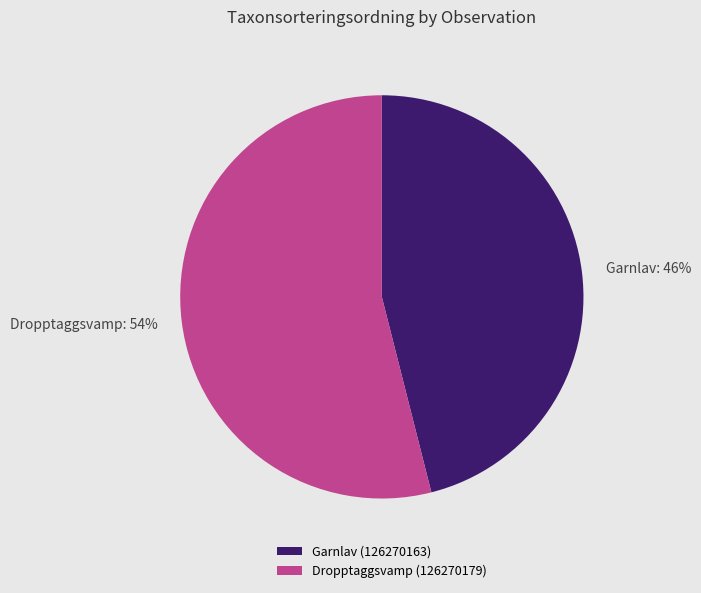

True or false: Dropptaggsvamp (126270179) accounts for 54% of the total.

True